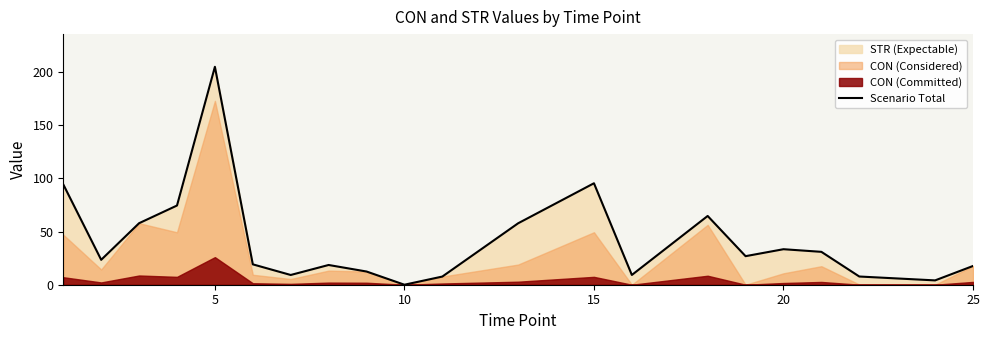

Which category has the highest value in the Scenario Total series?

5